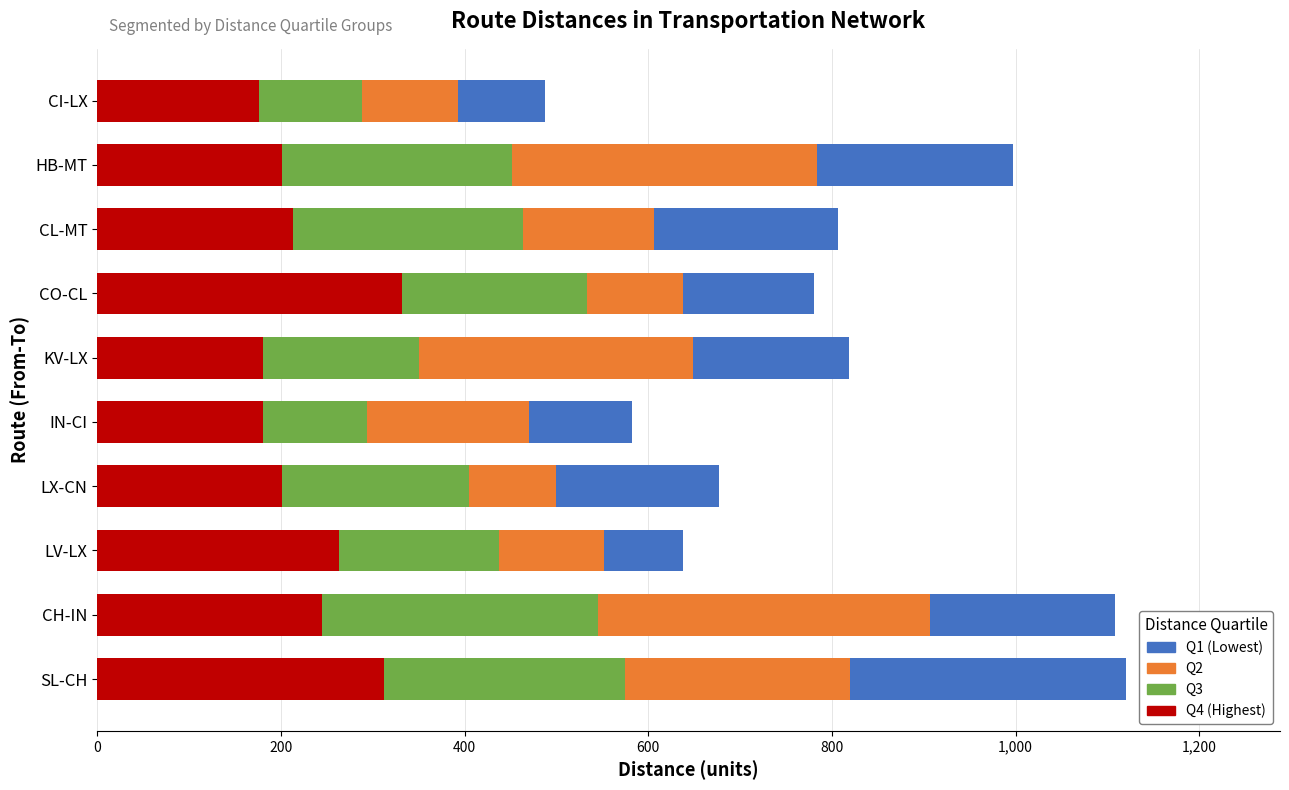

The value of Q4 (Highest) at SL-CH is 312. True or false?

True